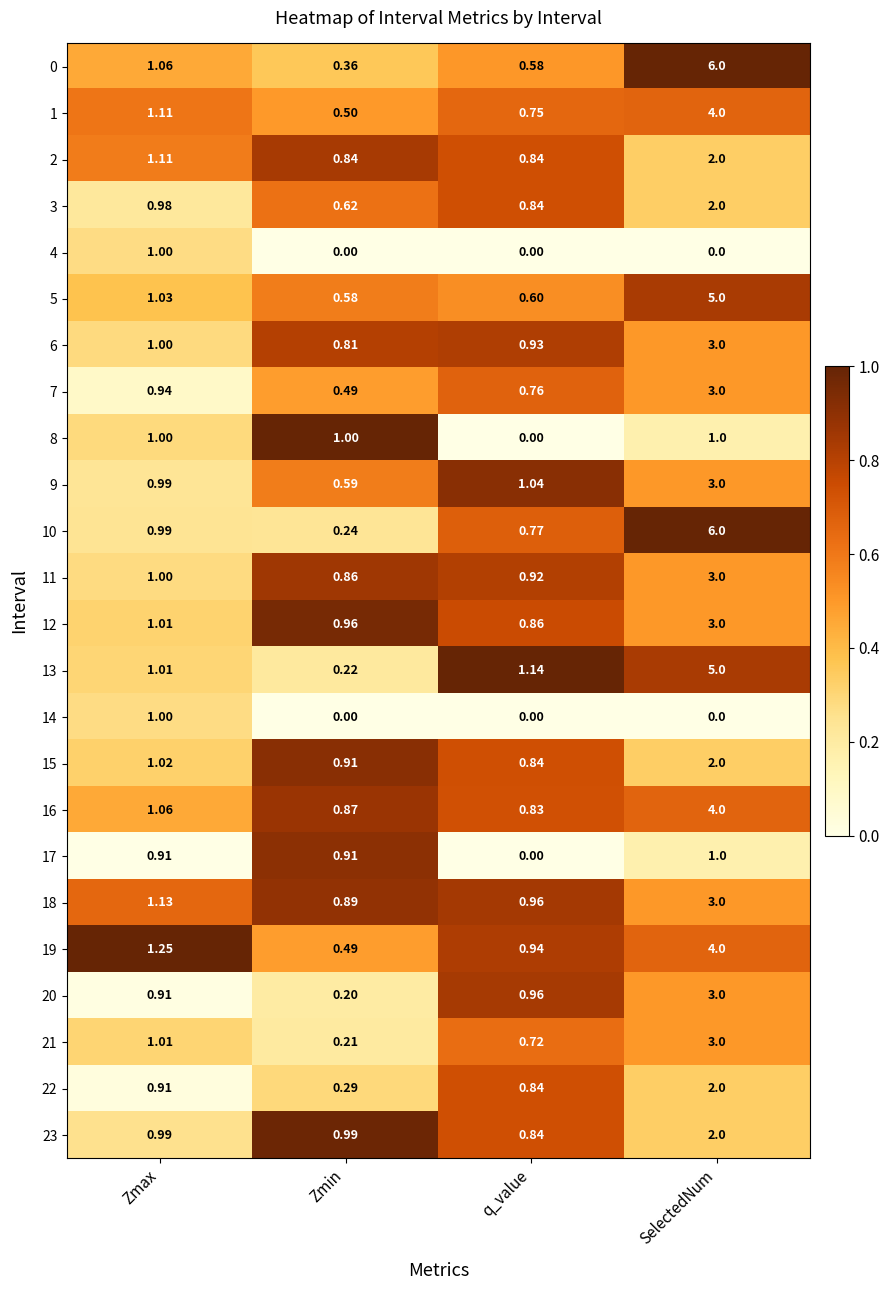

Is the value of 7 at q_value greater than the value of 6 at Zmax?

No